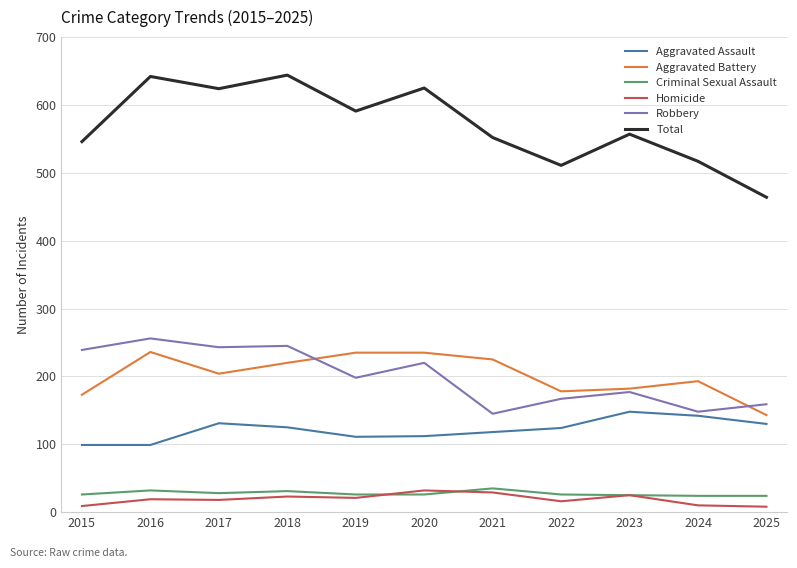

True or false: Total has more than 0 interior local peaks.

True